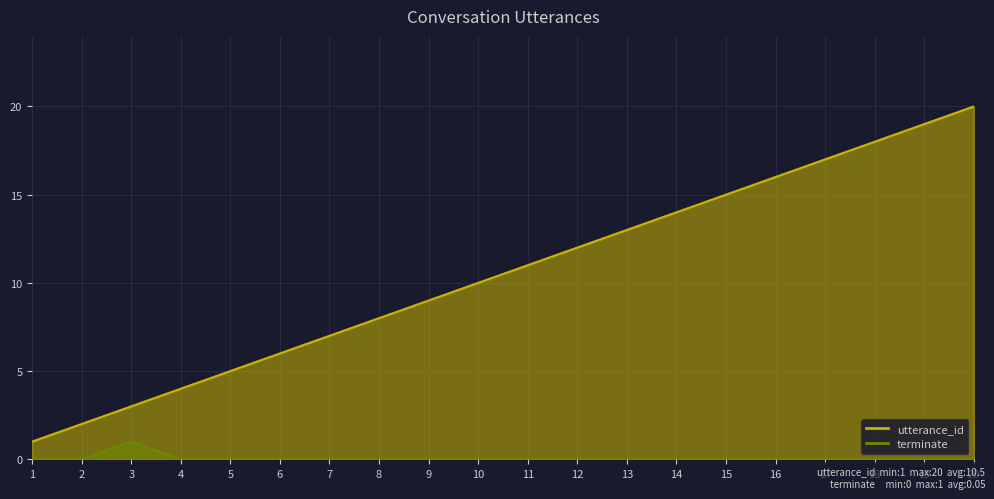

What is the maximum value shown in the chart?

20